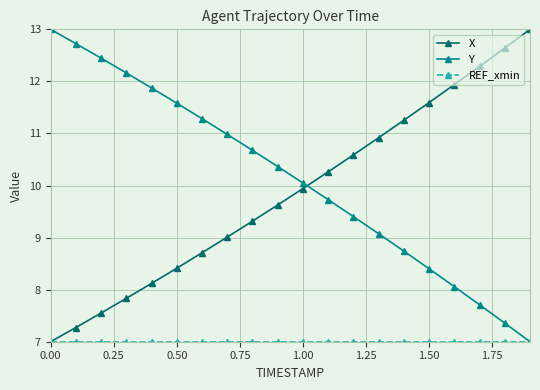

What is the value of the Y point at the 2nd from the left?

12.7